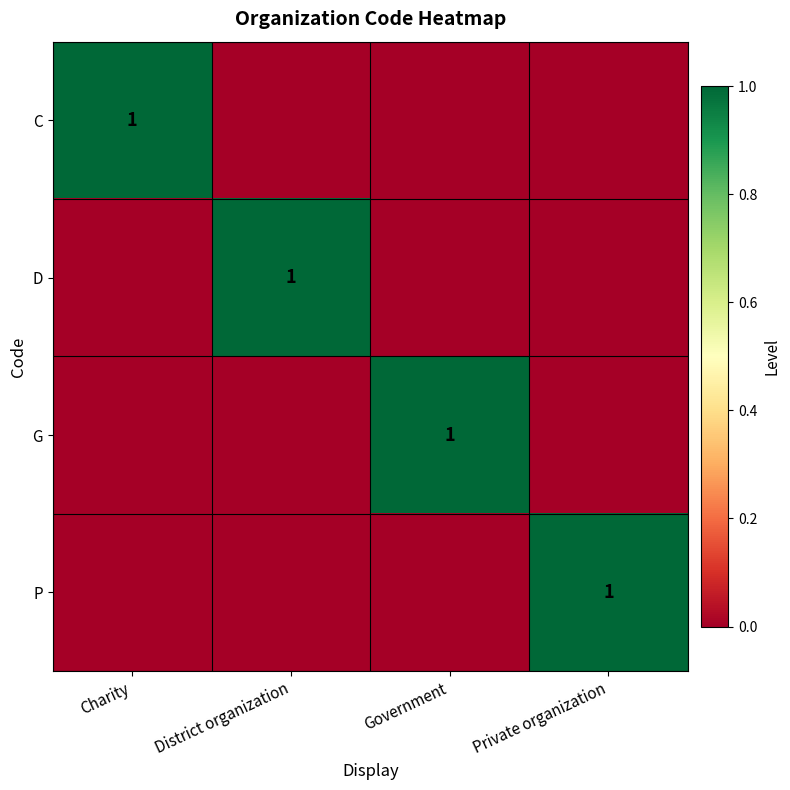

Is it true that C equals 0 at Charity?

False